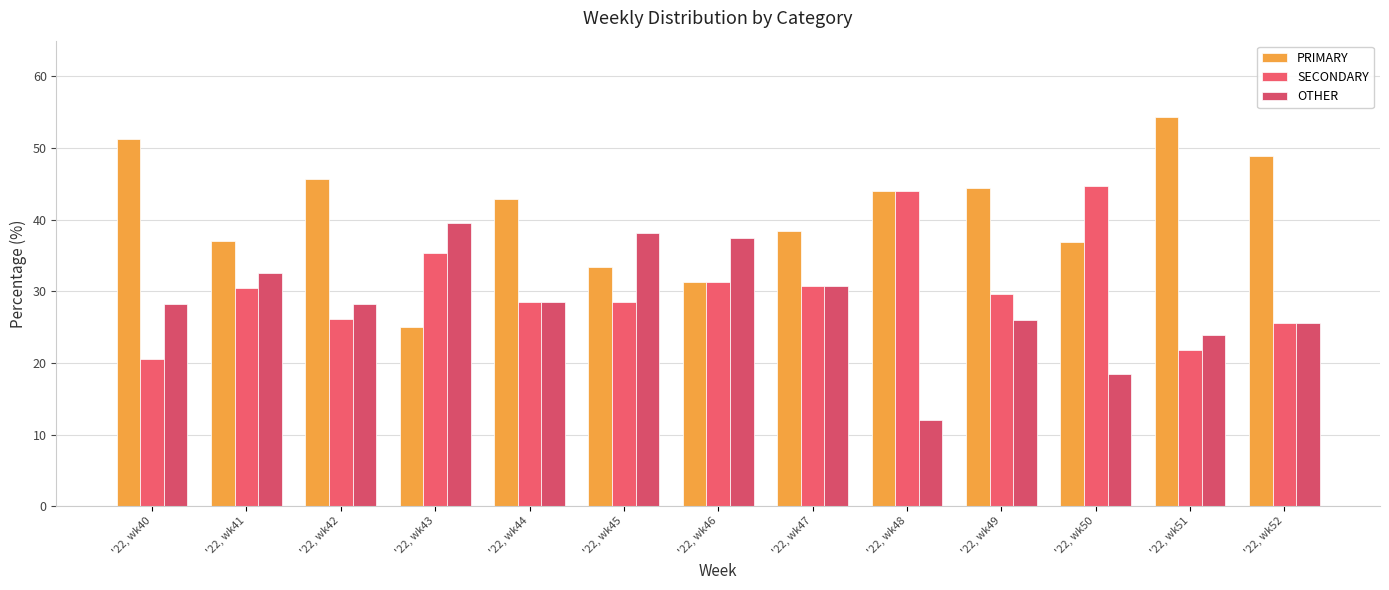

Rank the series by their maximum value, from highest to lowest.

PRIMARY, SECONDARY, OTHER